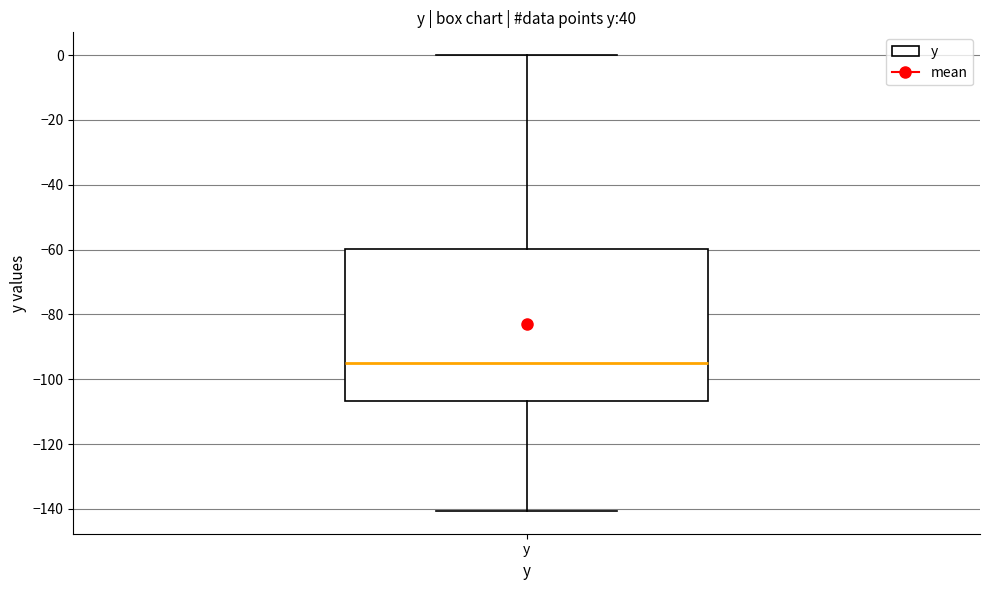

Read this box plot against the y-axis: the position of the median line, the range covered by the box, and the ends of both whiskers. The values are not printed on the chart, so give them approximately, as read against the axis.

median -96, box -106 to -60, whiskers -140 to 0